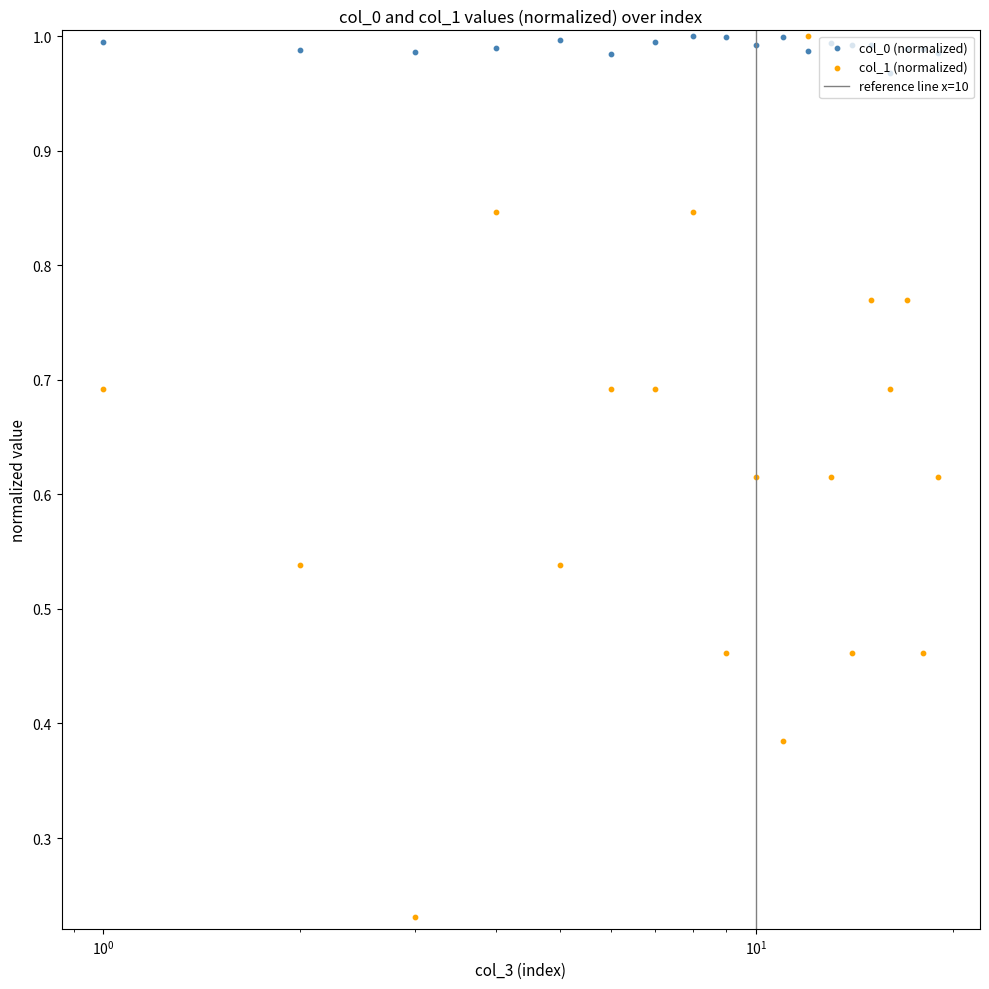

Which series reaches the minimum Y coordinate?

col_1